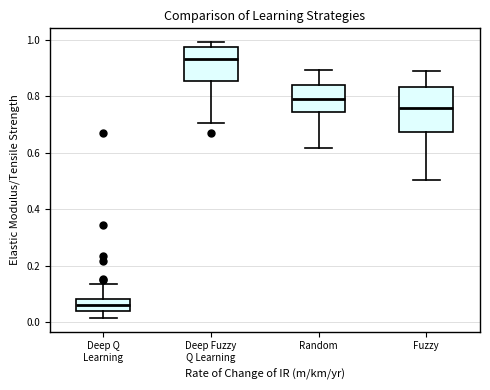

Reading left to right, read every box against the y-axis: the position of its median line, the range the box covers, and the ends of its whiskers. The values are not printed on the chart, so give them approximately, as read against the axis.

Deep Q Learning: median 0.06, box 0.04 to 0.08, whiskers 0.02 to 0.14
Deep Fuzzy Q Learning: median 0.94, box 0.86 to 0.98, whiskers 0.70 to 1.00
Random: median 0.80, box 0.74 to 0.84, whiskers 0.62 to 0.90
Fuzzy: median 0.76, box 0.68 to 0.84, whiskers 0.50 to 0.90